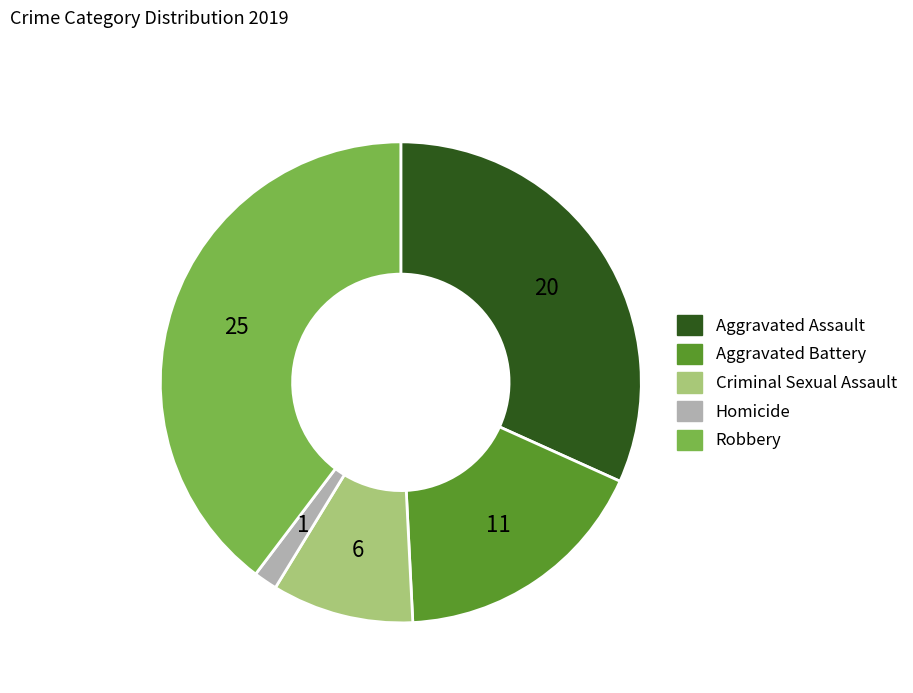

Rank the categories by value from lowest to highest.

Homicide, Criminal Sexual Assault, Aggravated Battery, Aggravated Assault, Robbery